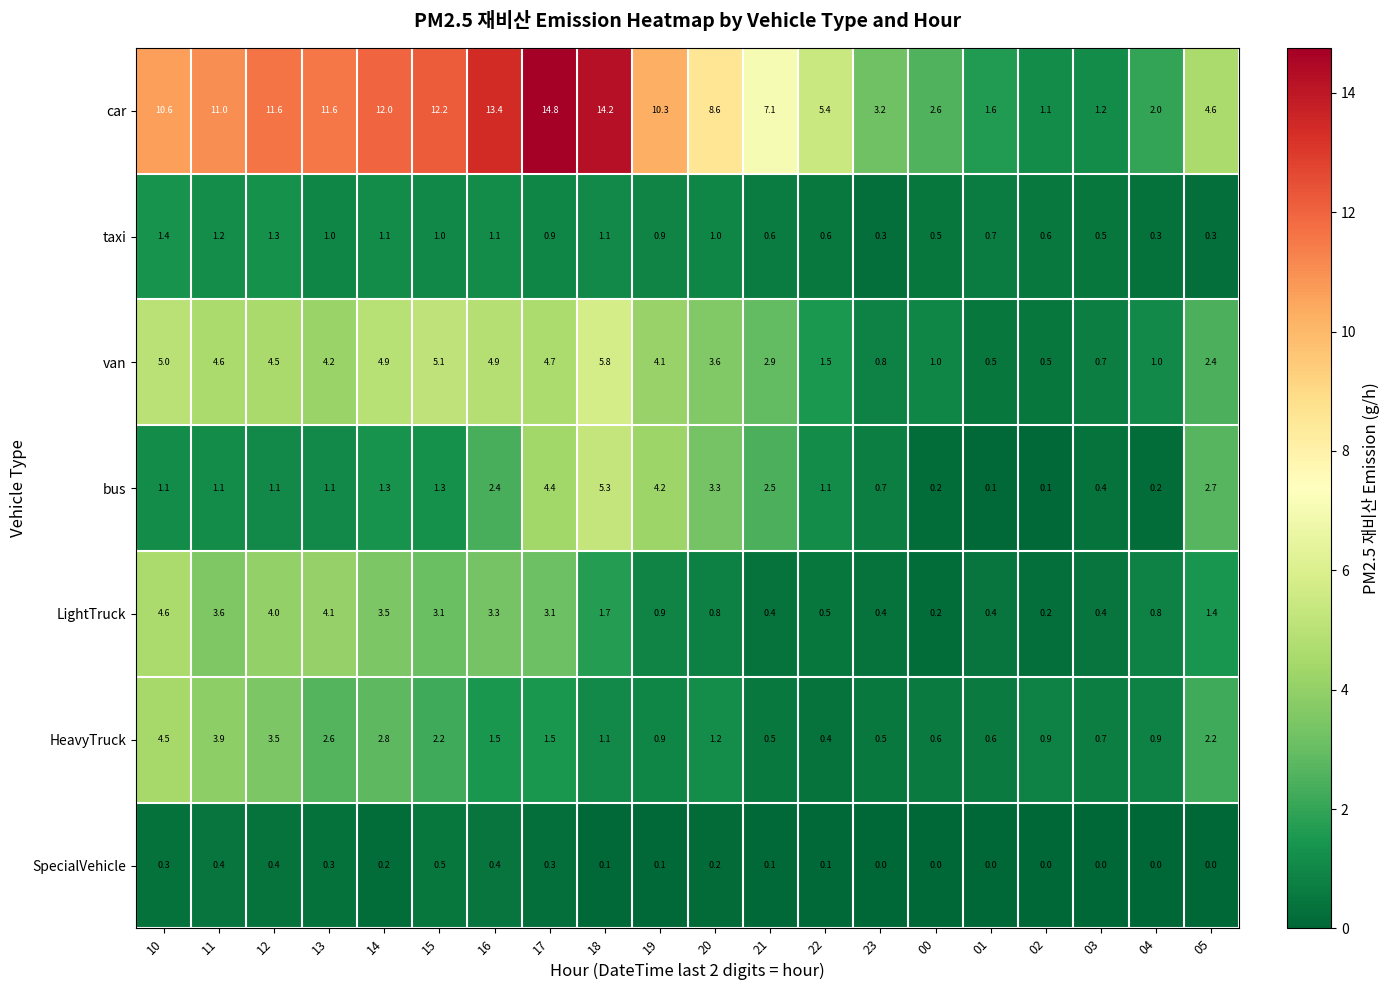

Which series has the largest total across all categories?

car